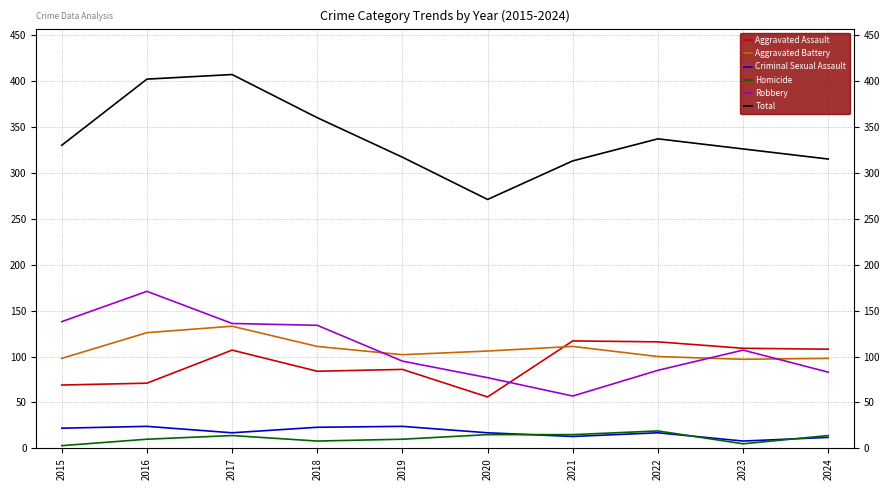

True or false: Robbery has a value of 83 at 2024.

True